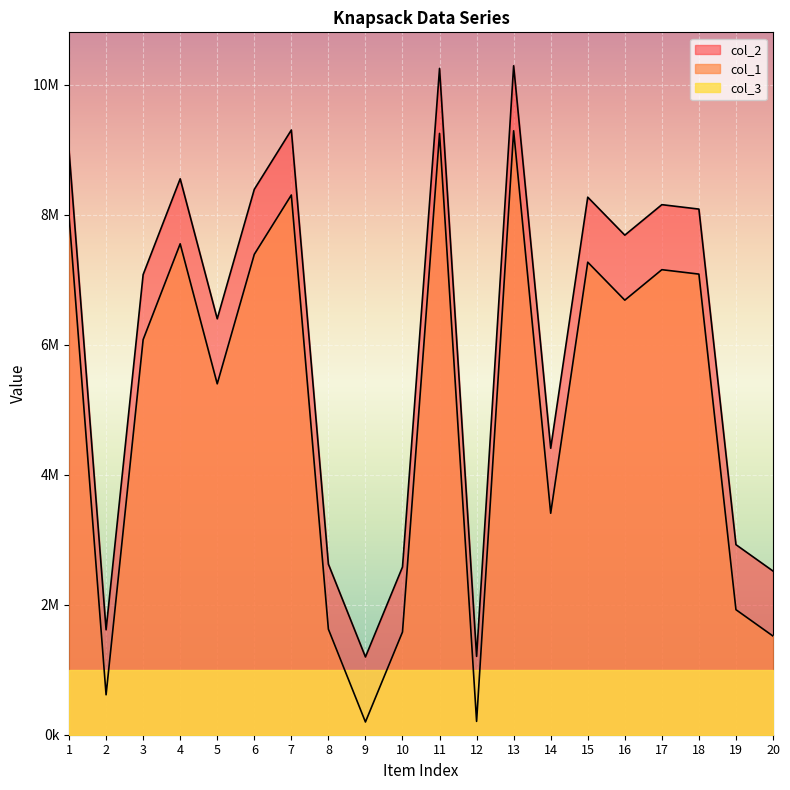

How many data points does each series have?

20